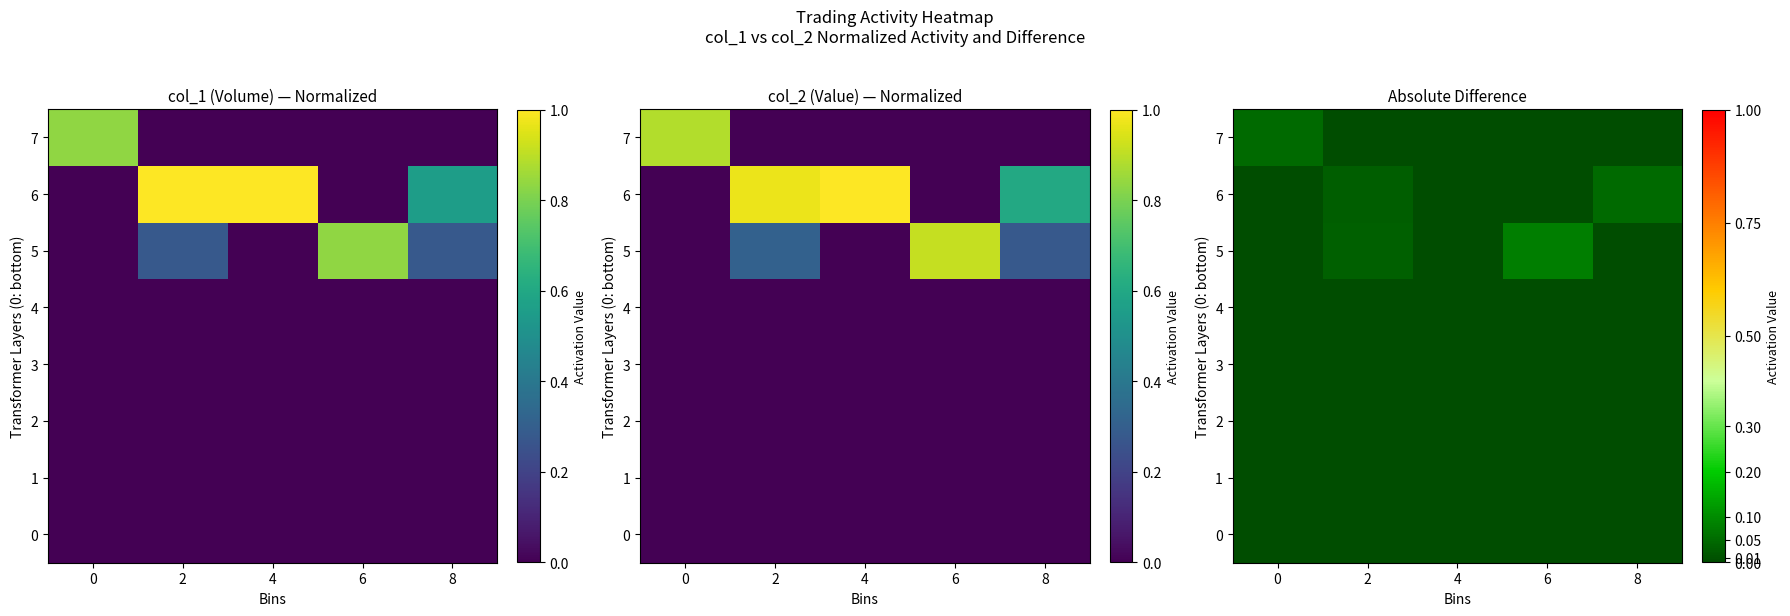

What is the total value across all series at 6?

0.1